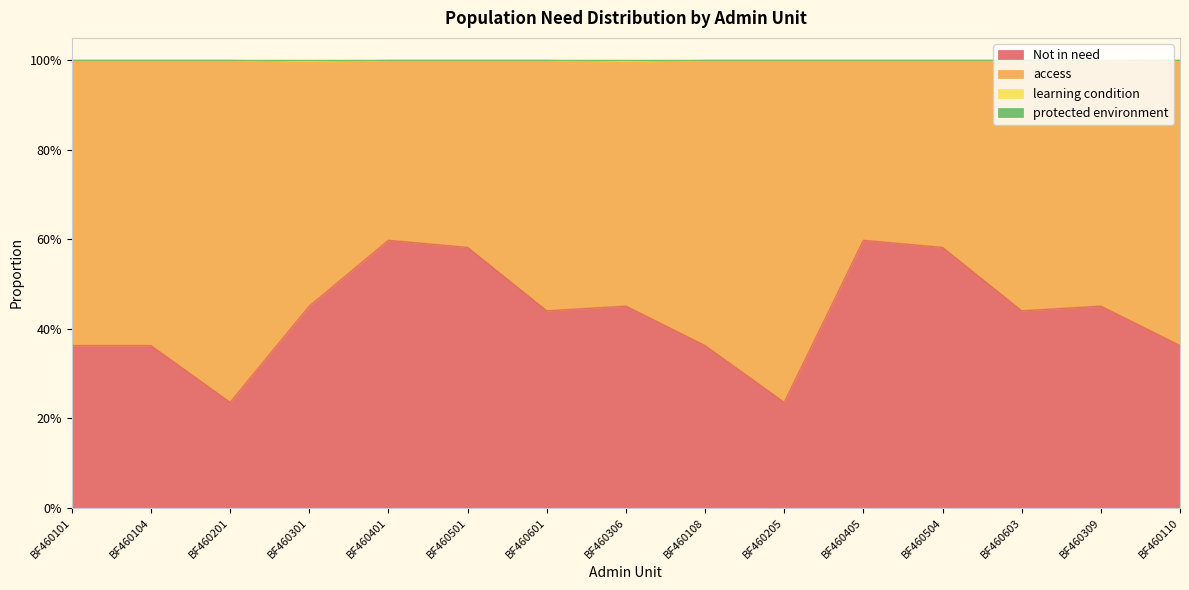

What is the highest value of the learning condition series?

1.0